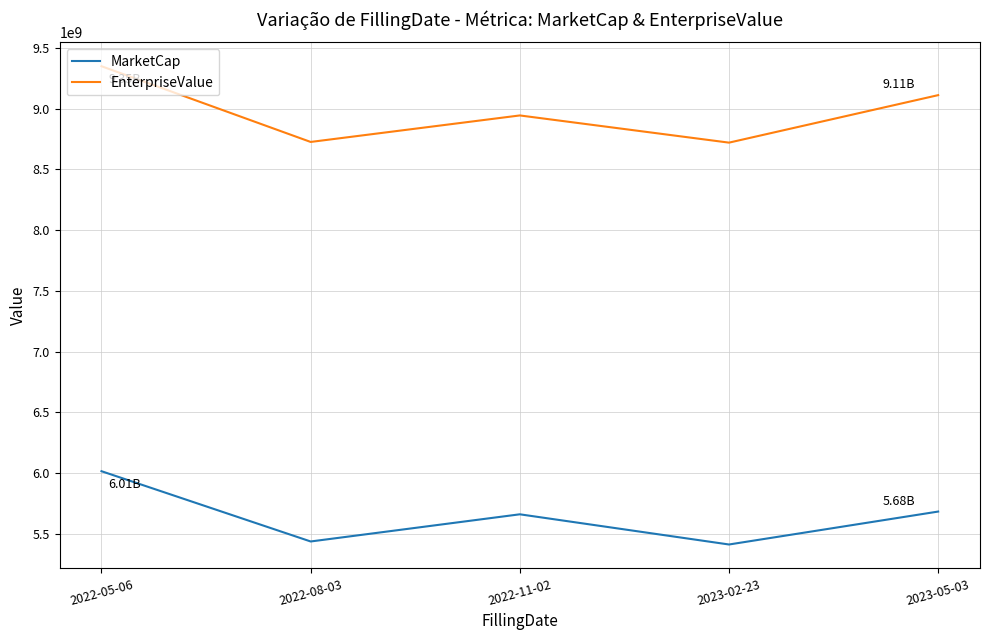

List the series in order of their overall mean, highest first.

EnterpriseValue, MarketCap